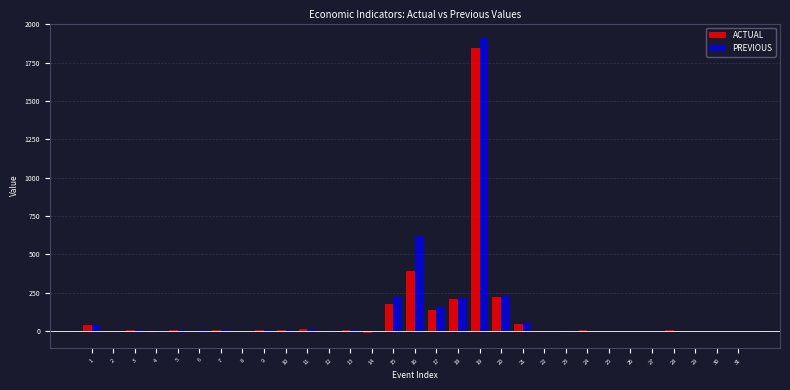

What is the maximum value for ACTUAL?

1844.0